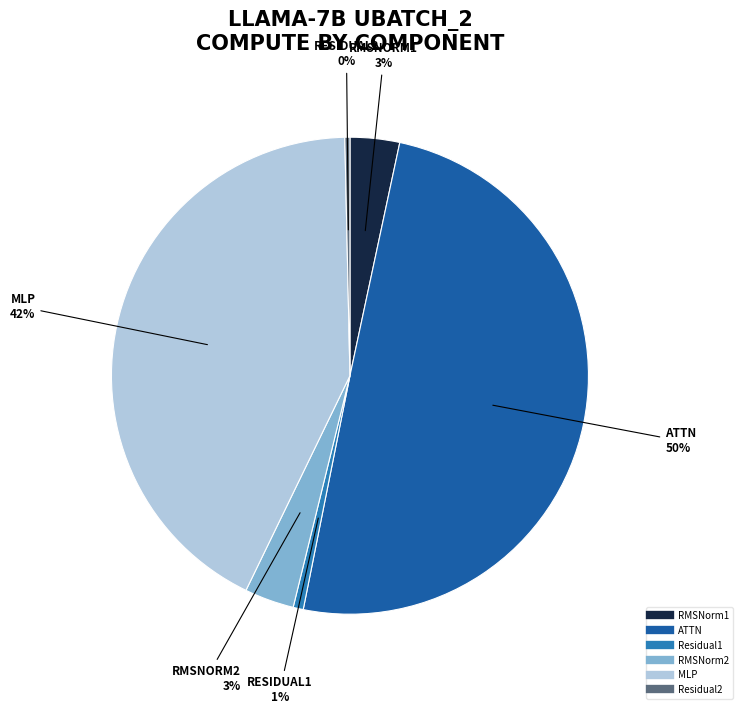

Is RMSNorm2 the majority of the pie?

No